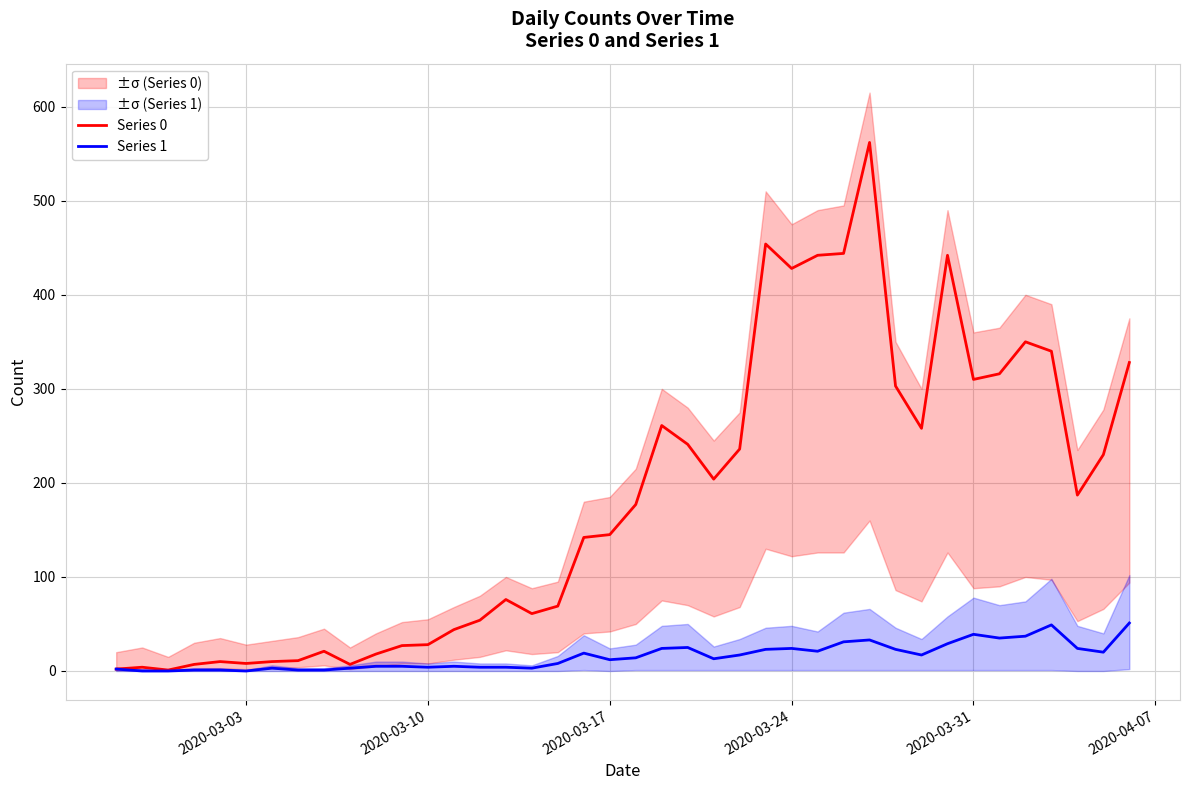

What is the minimum value for Series 0?

1